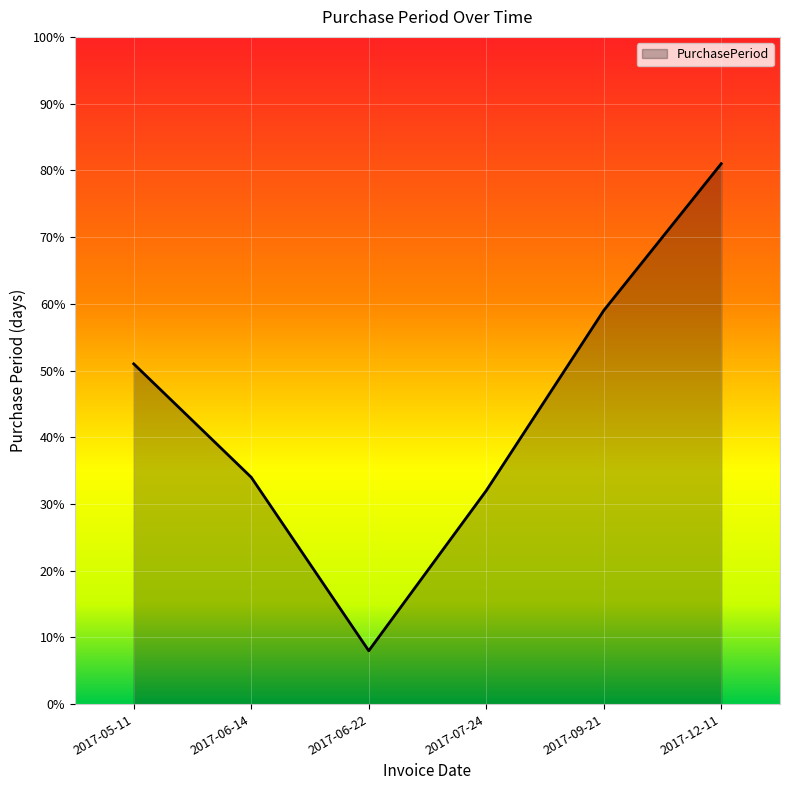

Which has a higher value, 2017-07-24 or 2017-09-21?

2017-09-21